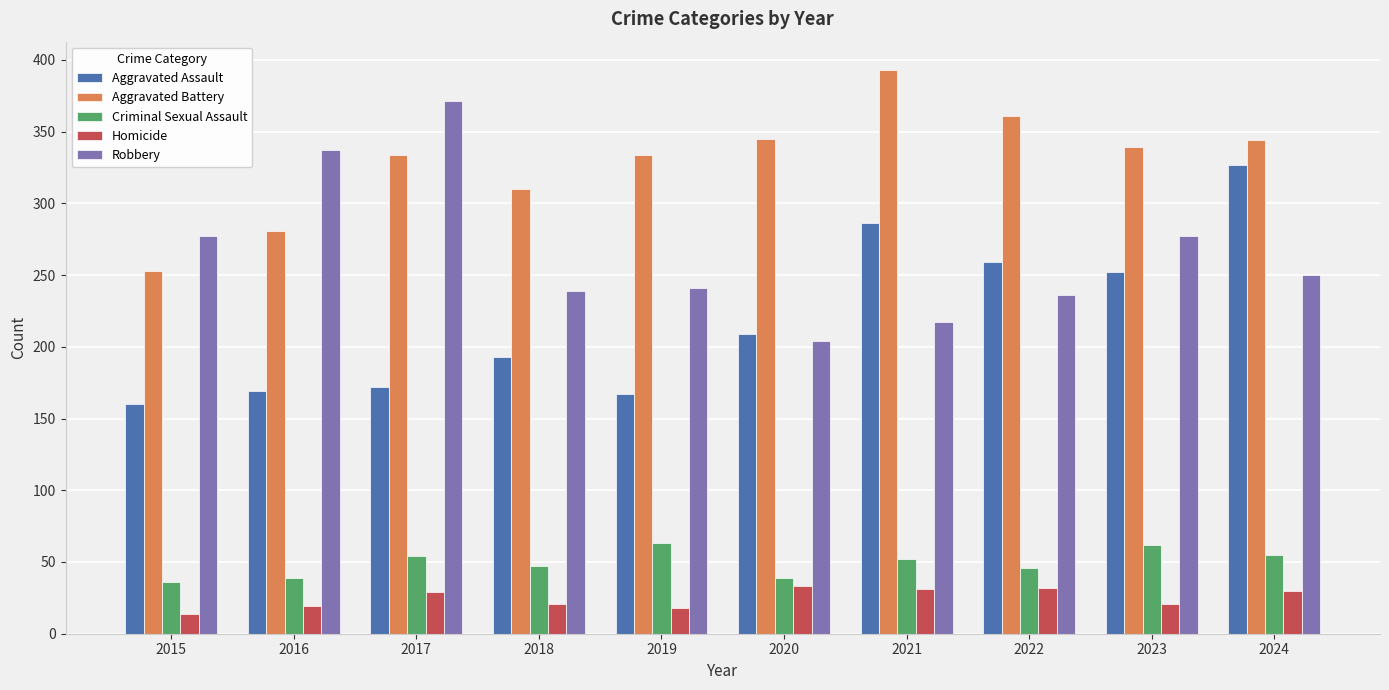

What is the average value of the Aggravated Battery series?

329